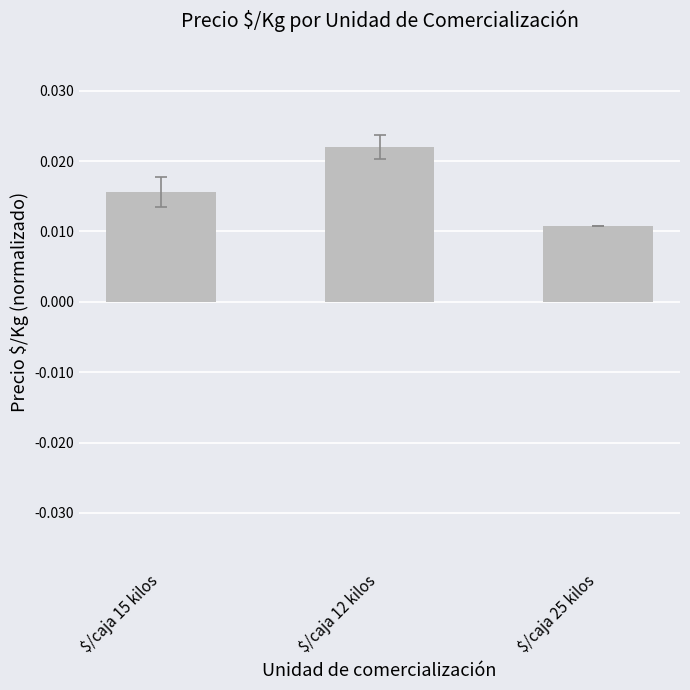

List the labels in order of value, smallest first.

$/caja 25 kilos, $/caja 15 kilos, $/caja 12 kilos